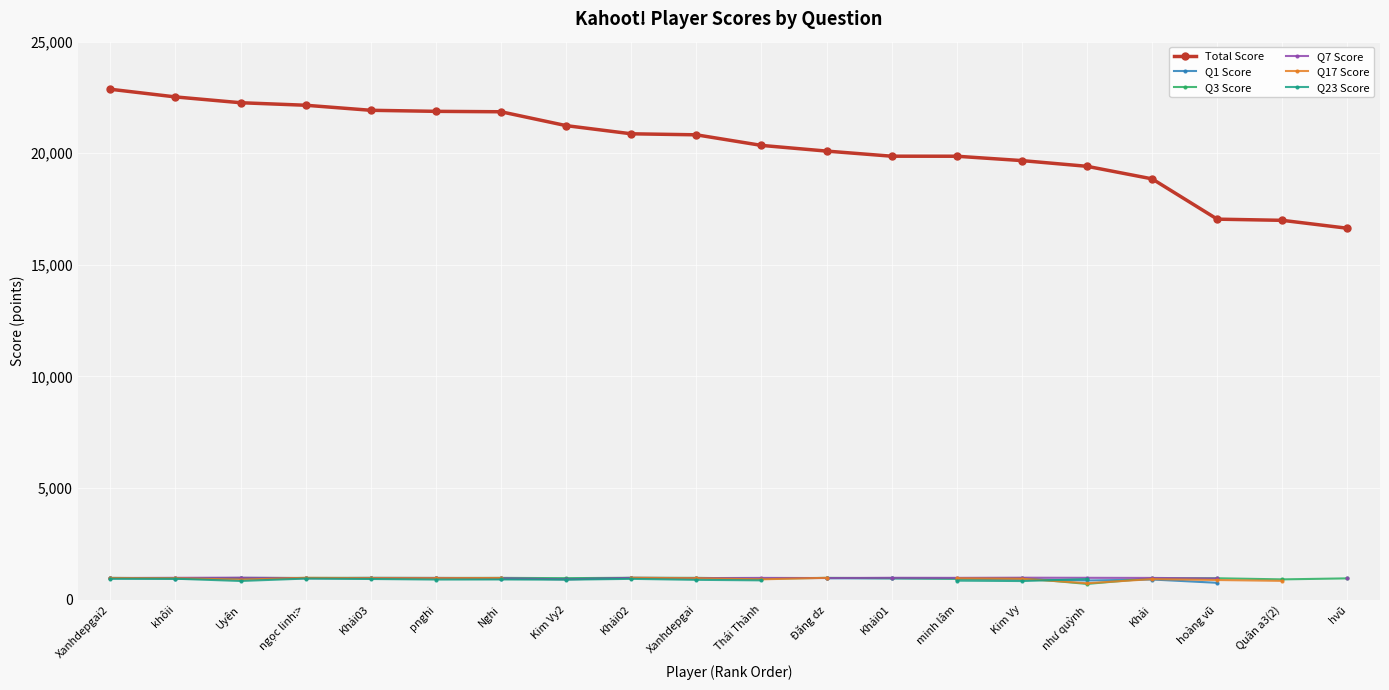

What are all the series names shown in the legend?

Total Score, Q1 Score, Q3 Score, Q7 Score, Q17 Score, Q23 Score